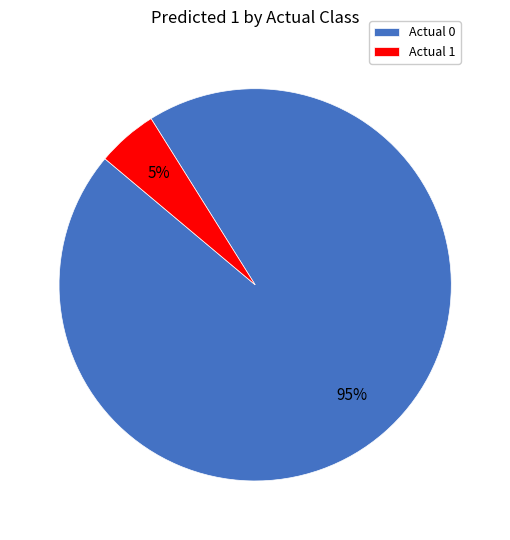

How many segments does this pie chart have?

2